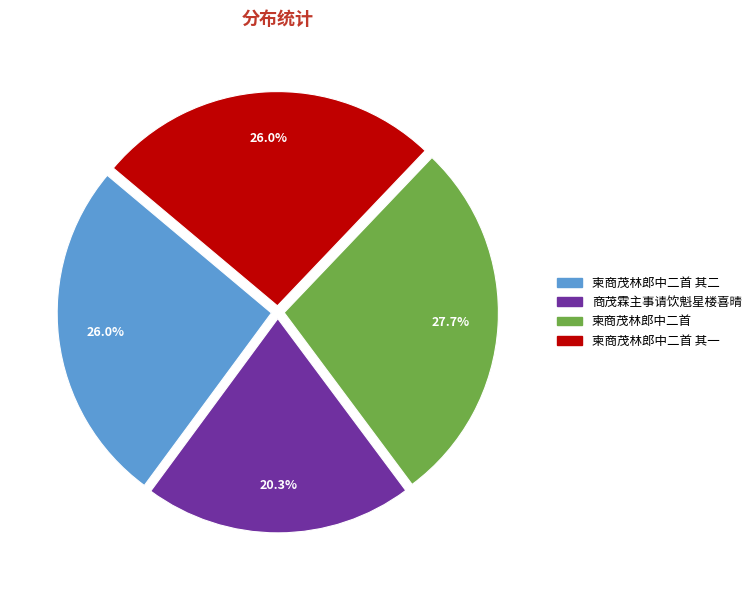

How much of the chart is everything except 柬商茂林郎中二首 其一?

74.0%